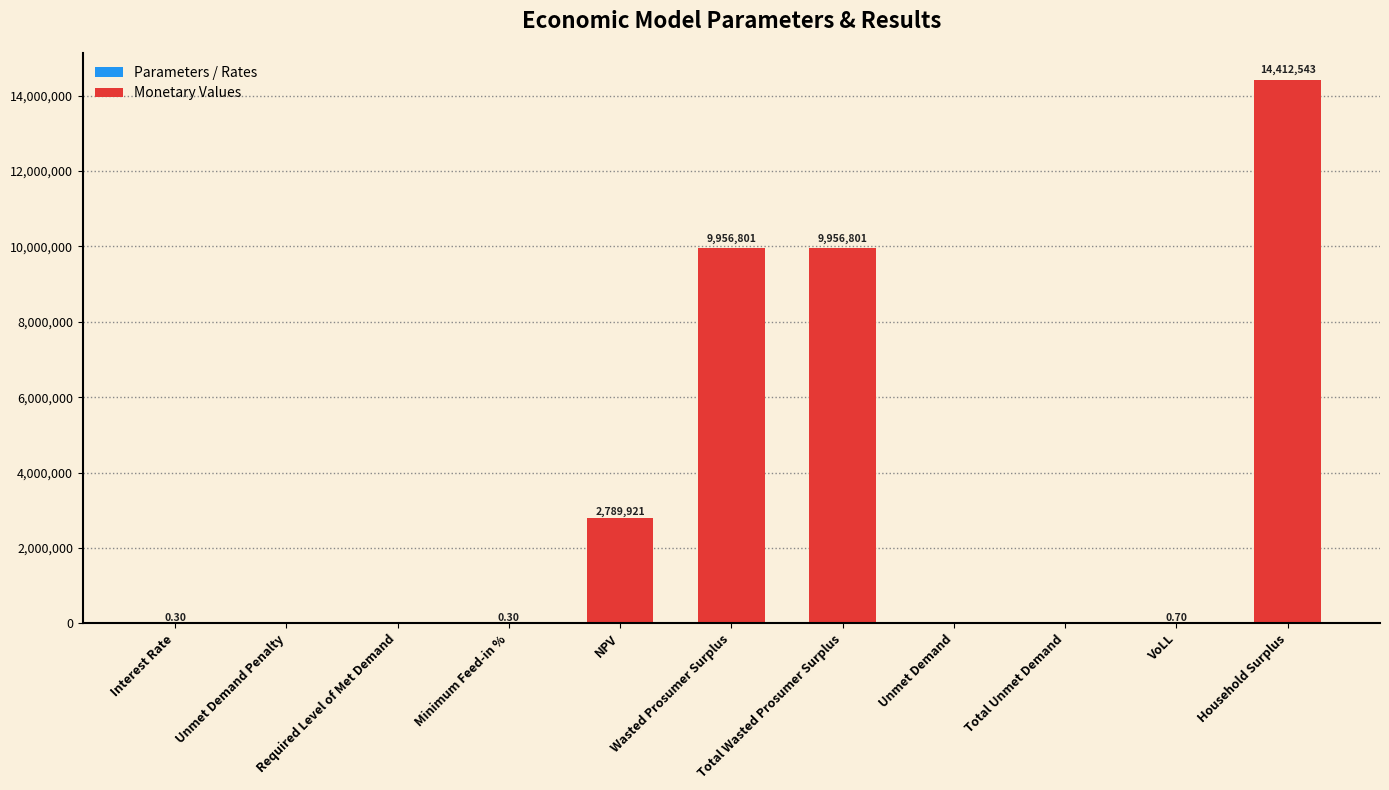

Are the bars grouped side by side (vs. stacked)?

No